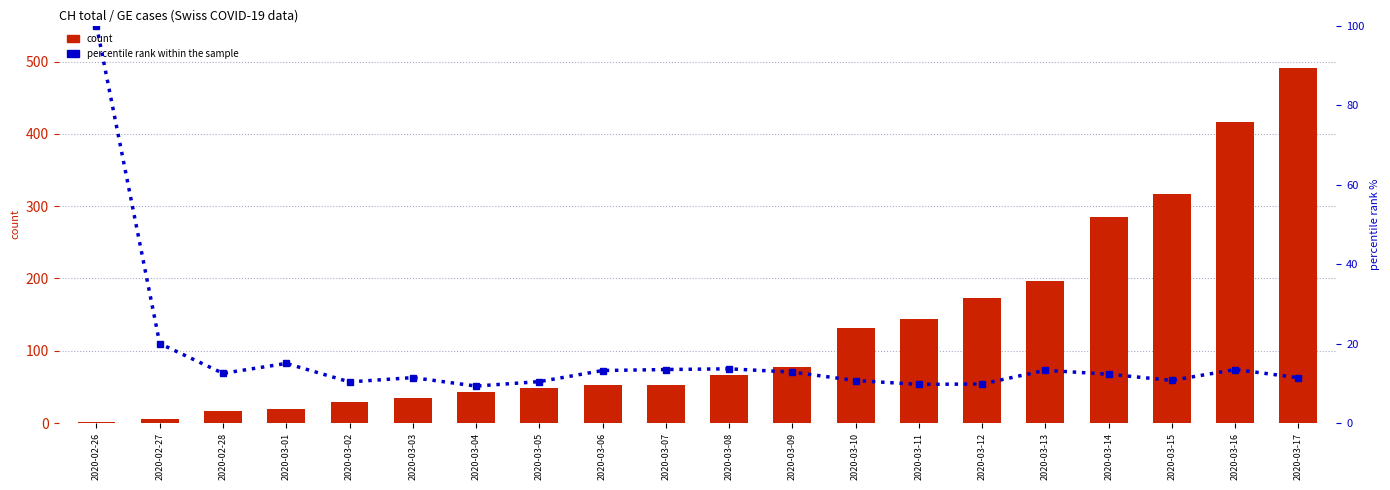

True or false: percentile rank within the sample has a value of 8.7 at 2020-02-27.

False